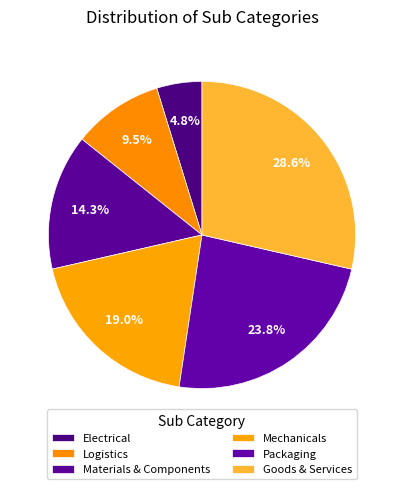

Which slice is the largest?

Goods & Services